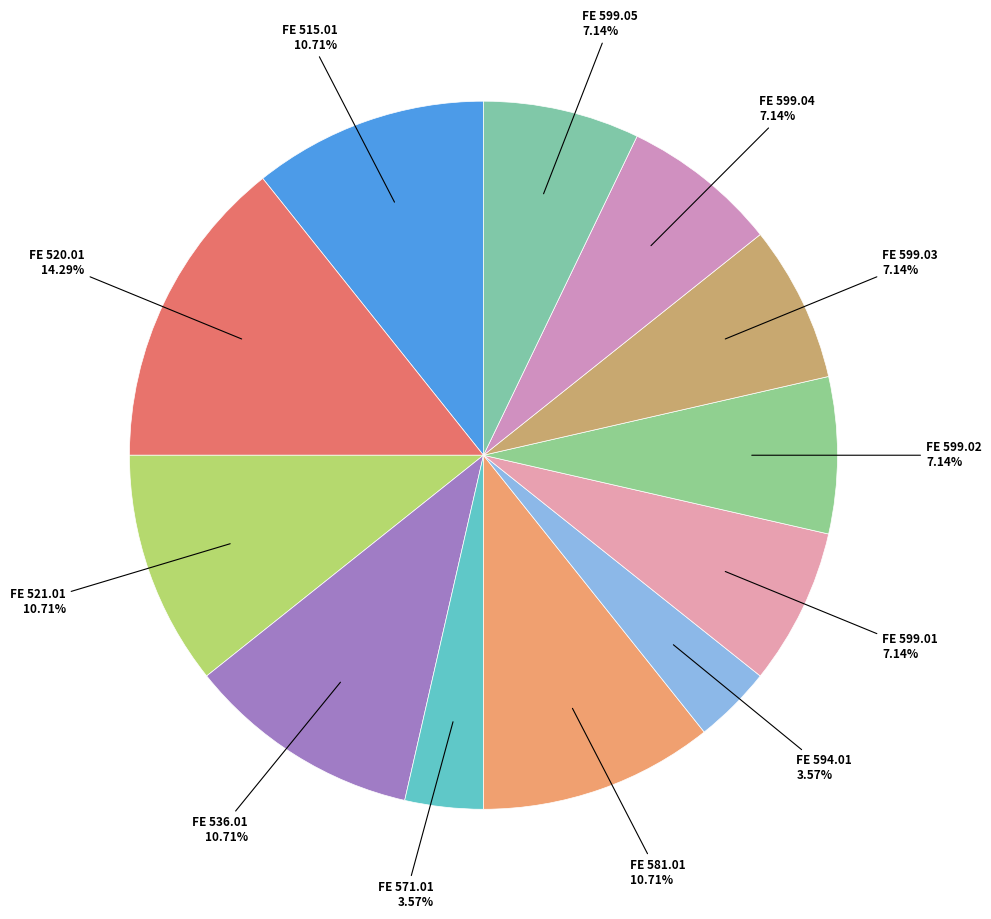

How many segments does this pie chart have?

12